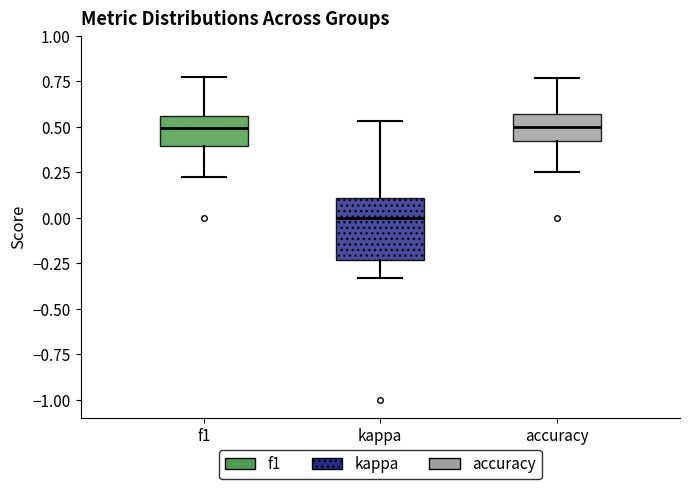

Comparing the boxes themselves (not the whiskers), which one is the tallest?

kappa